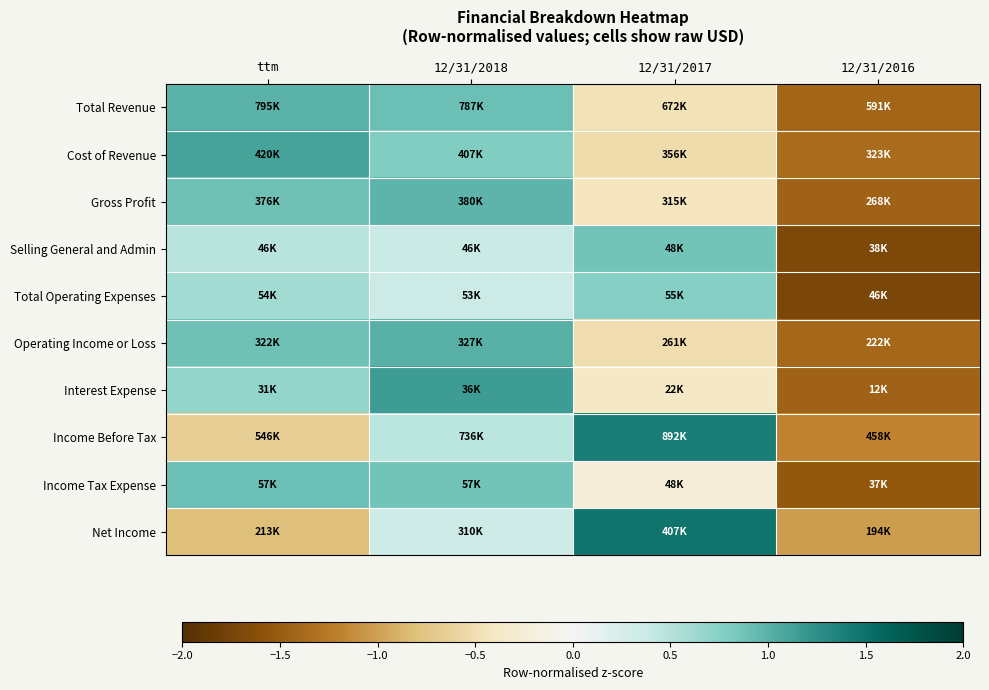

Which category has the highest value across all series?

12/31/2017